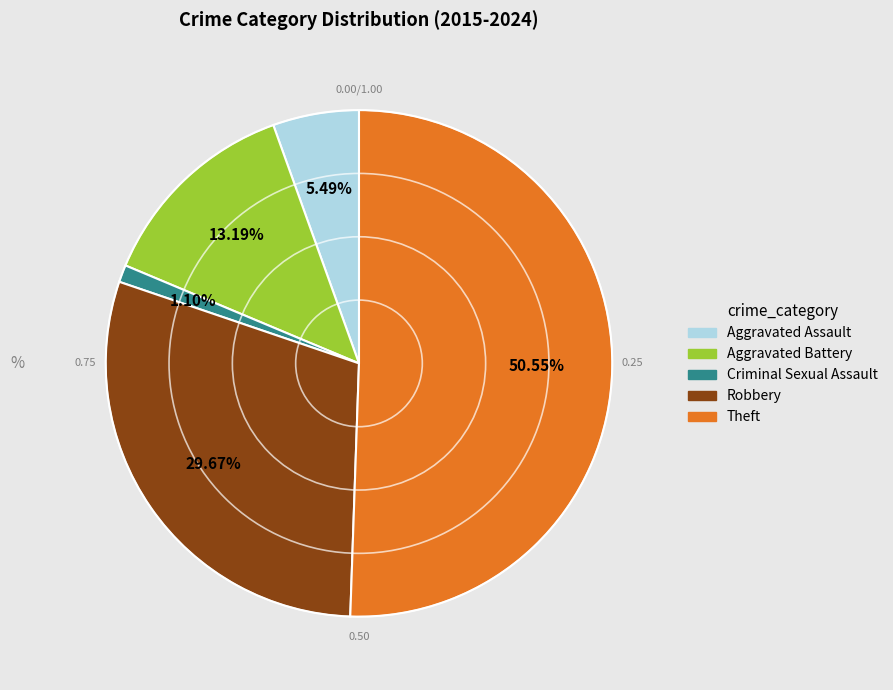

What percentage is NOT represented by Robbery?

70.3%